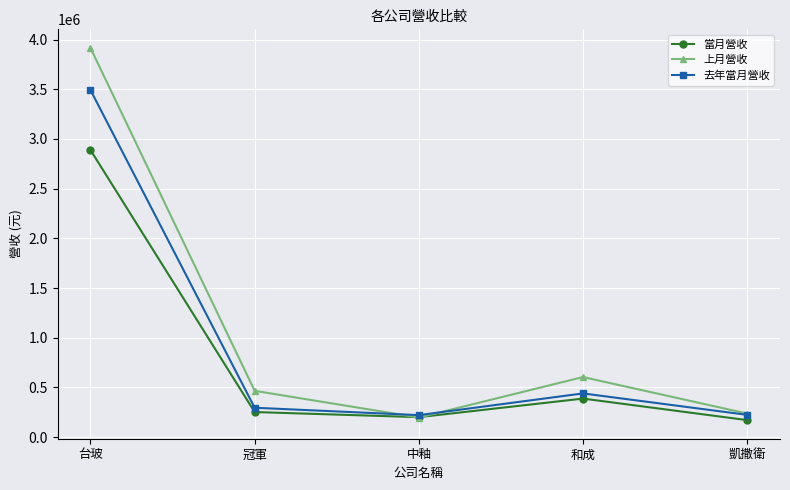

Does the chart display data point markers on the line(s)?

Yes